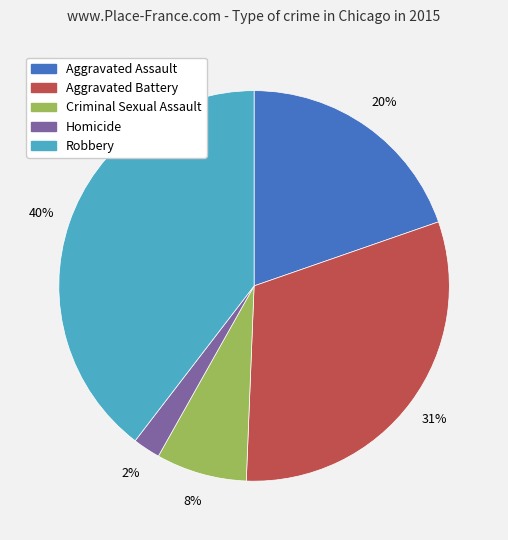

What is the smallest slice in the pie chart?

Homicide